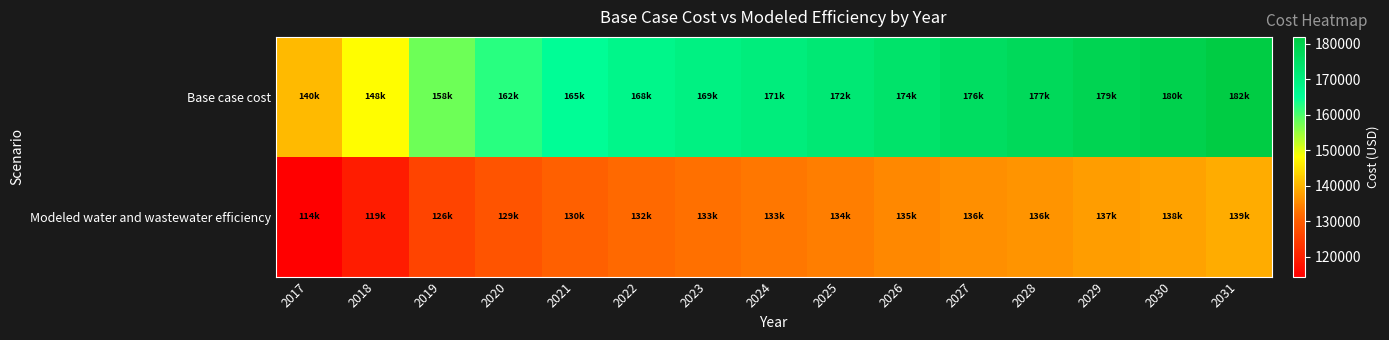

Reading left to right, list all the values displayed in this chart.

Base case cost: 2017=140496.9	2018=147918.0	2019=157833.9	2020=162388.5	2021=165437.7	2022=167732.7	2023=169470.3	2024=170818.2	2025=172363.0	2026=174248.3	2027=175892.9	2028=177212.9	2029=178920.0	2030=180055.0	2031=181949.4
Modeled water and wastewater efficiency: 2017=114338.4	2018=119165.8	2019=125746.5	2020=128586.2	2021=130381.7	2022=131657.8	2023=132552.1	2024=133181.3	2025=133955.6	2026=134974.5	2027=135831.1	2028=136468.7	2029=137383.7	2030=137905.2	2031=138964.1